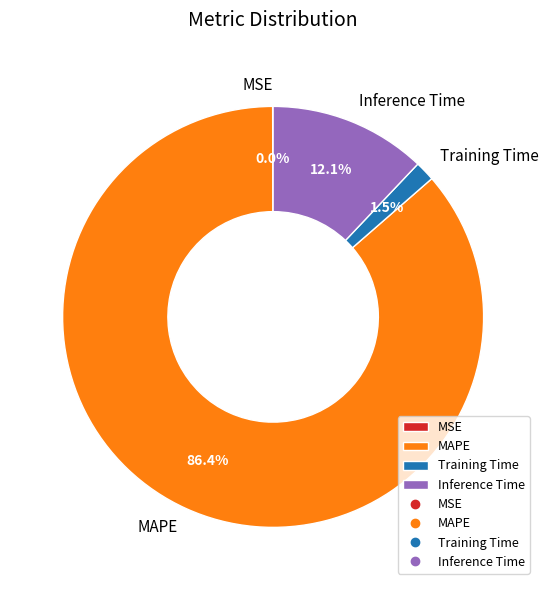

Which category accounts for the majority?

MAPE